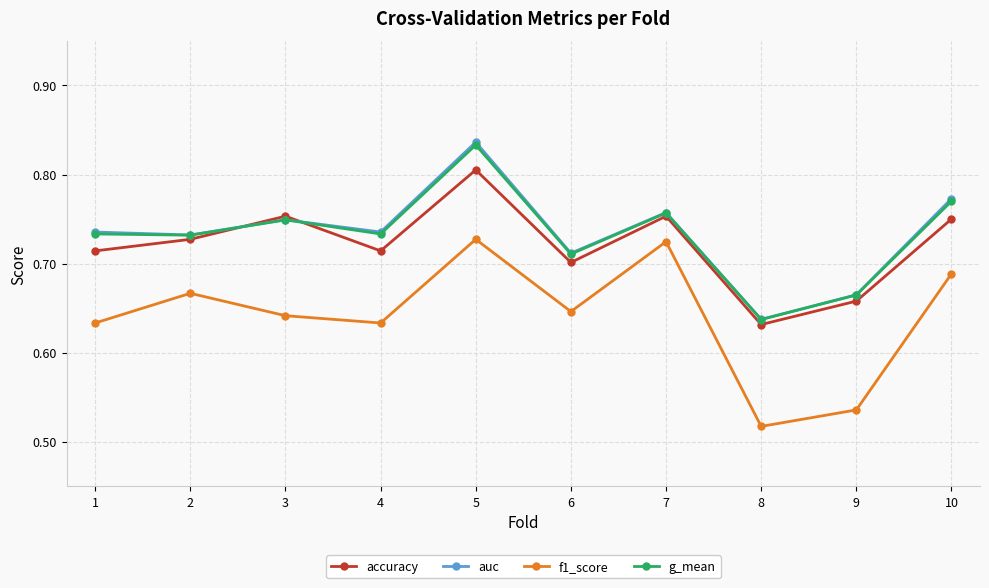

What are all the series names shown in the legend?

accuracy, auc, f1_score, g_mean